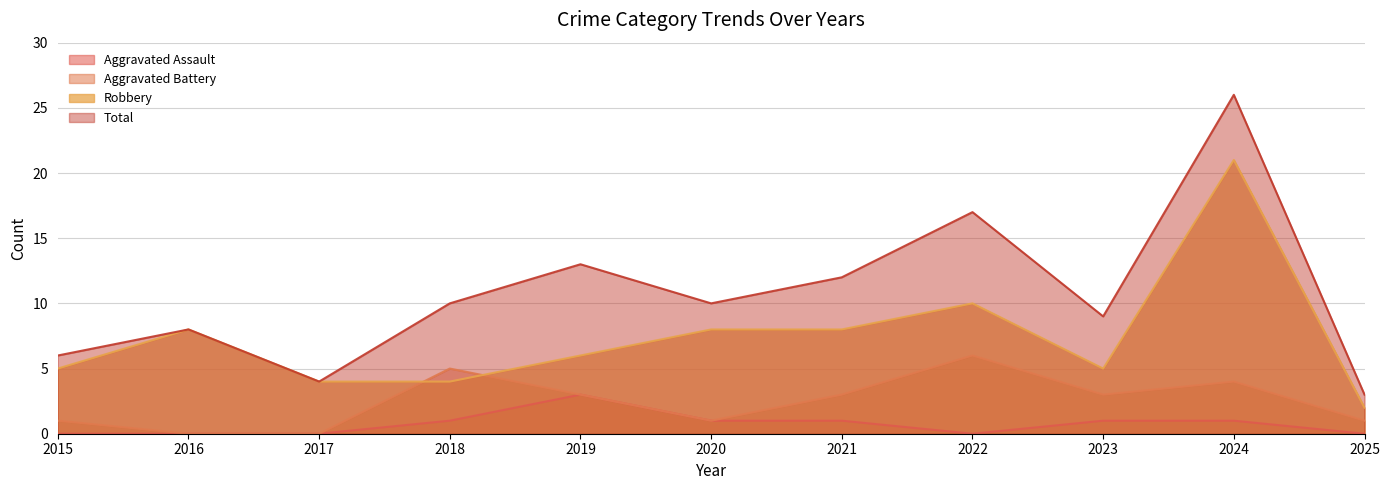

Rank the series by their maximum value, from lowest to highest.

Aggravated Assault, Aggravated Battery, Robbery, Total